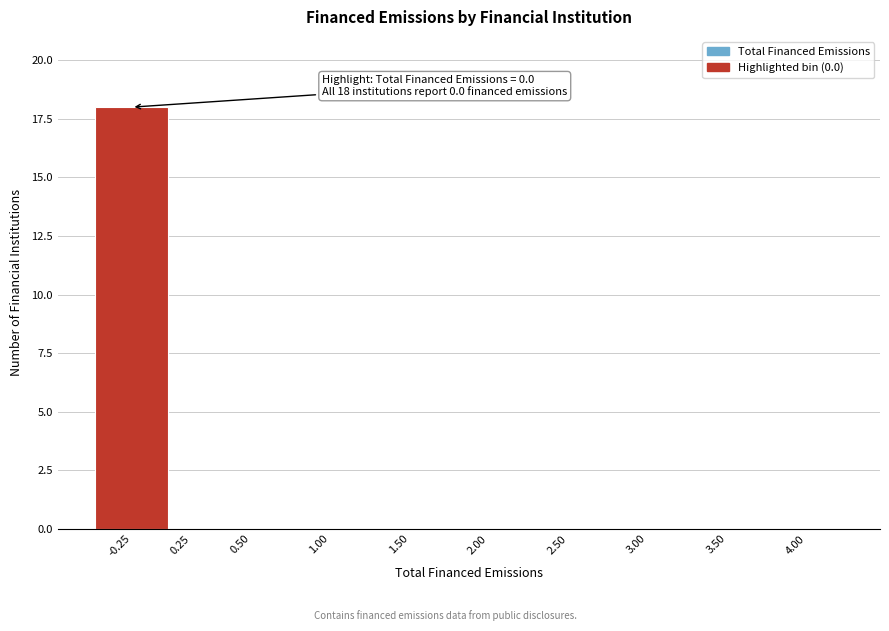

Reading left to right, extract all data points from this chart.

-0.25=18	0.25=0	0.50=0	1.00=0	1.50=0	2.00=0	2.50=0	3.00=0	3.50=0	4.00=0